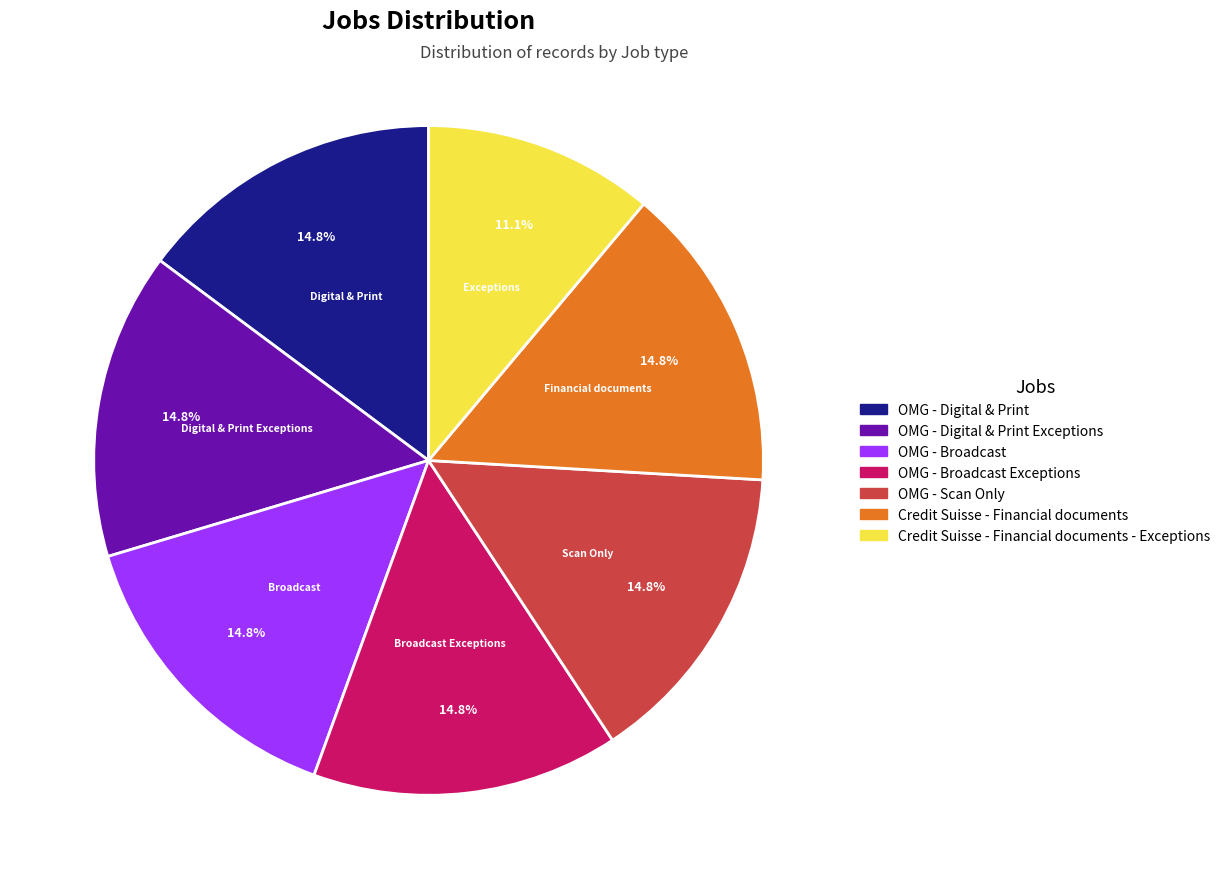

Does any single category account for the majority?

No